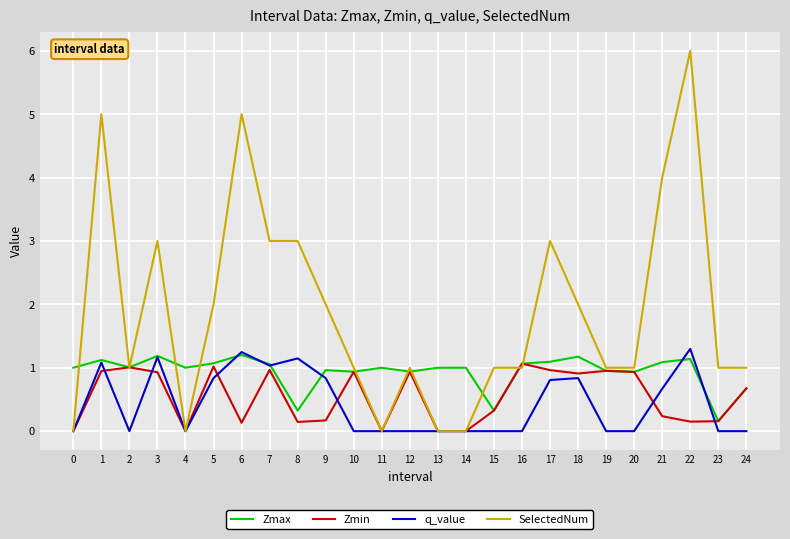

What is the difference between the highest and lowest values at 7?

2.0